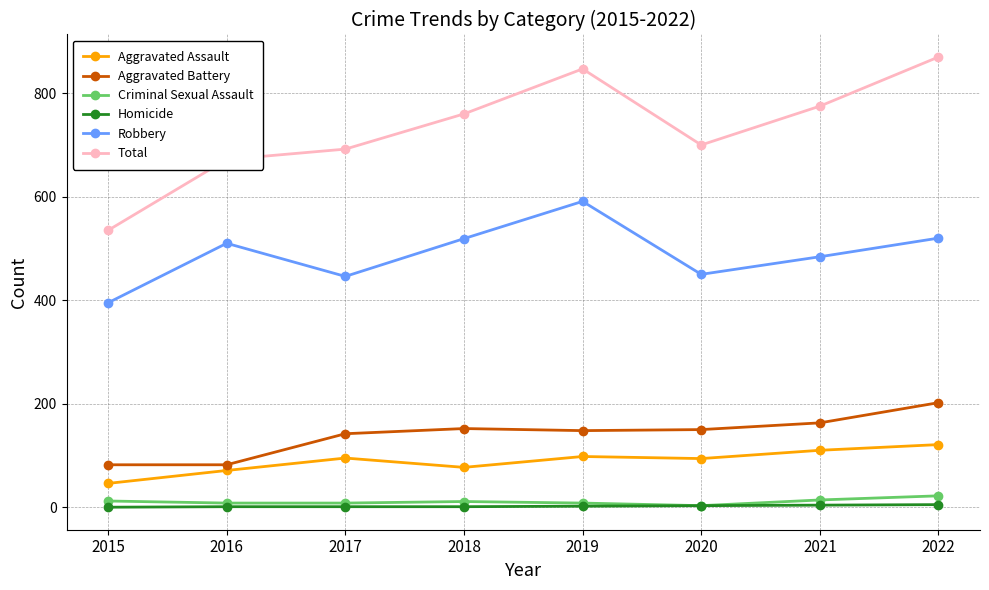

True or false: Robbery has a value of 621 at 2020.

False